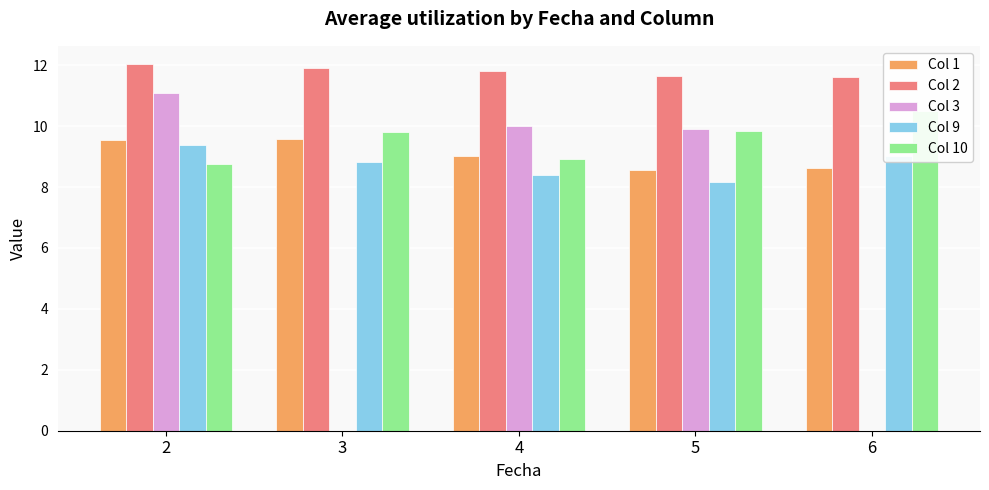

What is the total value across all series at 2?

50.8